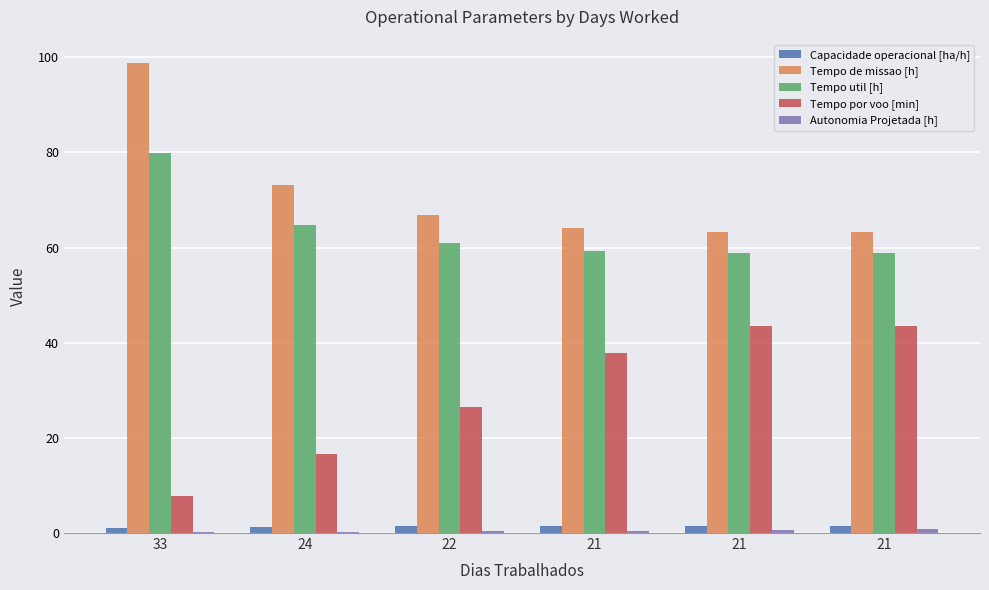

Is it true that Autonomia Projetada [h] equals 0.3 at 22?

False